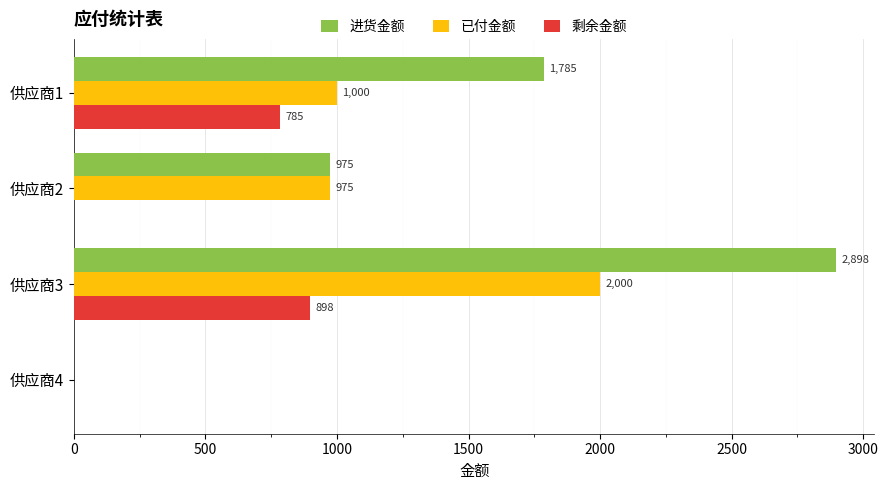

Which series has the widest spread of values?

进货金额